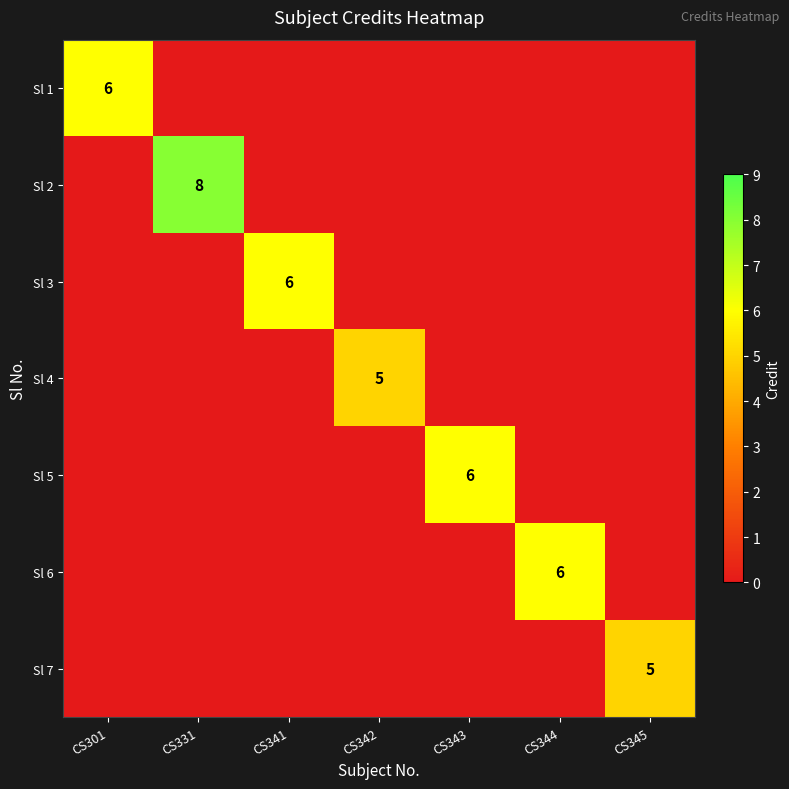

The value of Sl 5 at CS343 is 6. True or false?

True